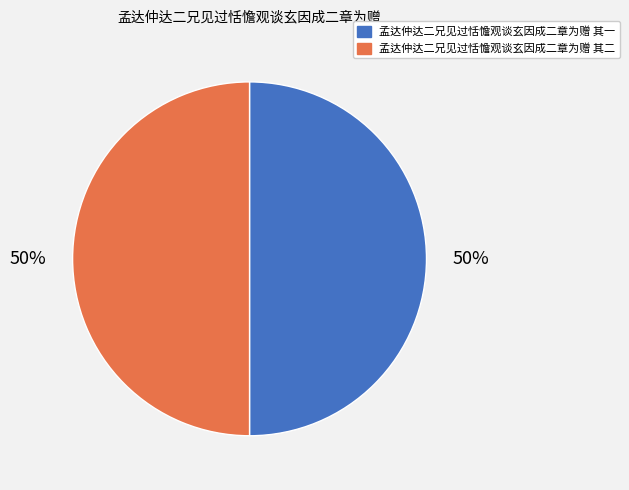

Combined, do 孟达仲达二兄见过恬憺观谈玄因成二章为赠 其二 and 孟达仲达二兄见过恬憺观谈玄因成二章为赠 其一 account for over 50%?

Yes